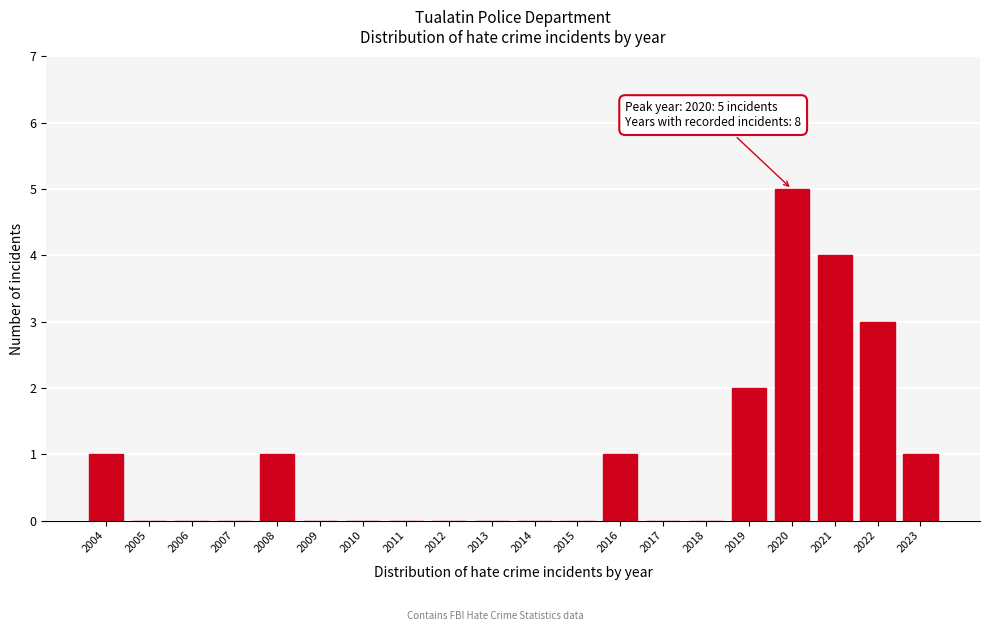

Reading left to right, extract all data points from this chart.

2004=1	2005=0	2006=0	2007=0	2008=1	2009=0	2010=0	2011=0	2012=0	2013=0	2014=0	2015=0	2016=1	2017=0	2018=0	2019=2	2020=5	2021=4	2022=3	2023=1